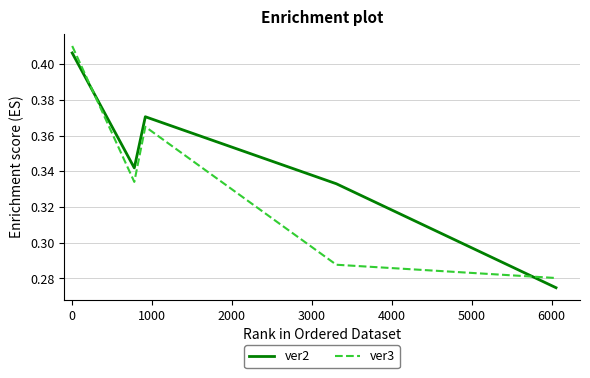

Does the chart have visible grid lines?

Yes